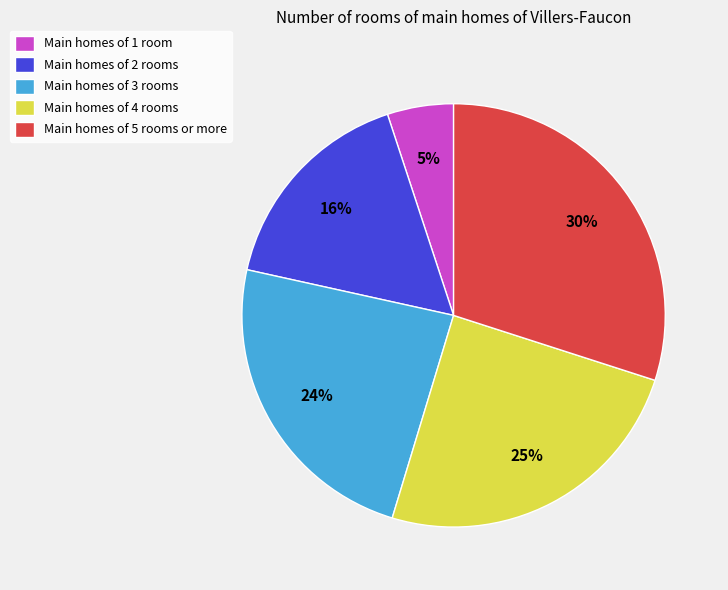

Is it true that Main homes of 3 rooms is 32% of the pie?

False